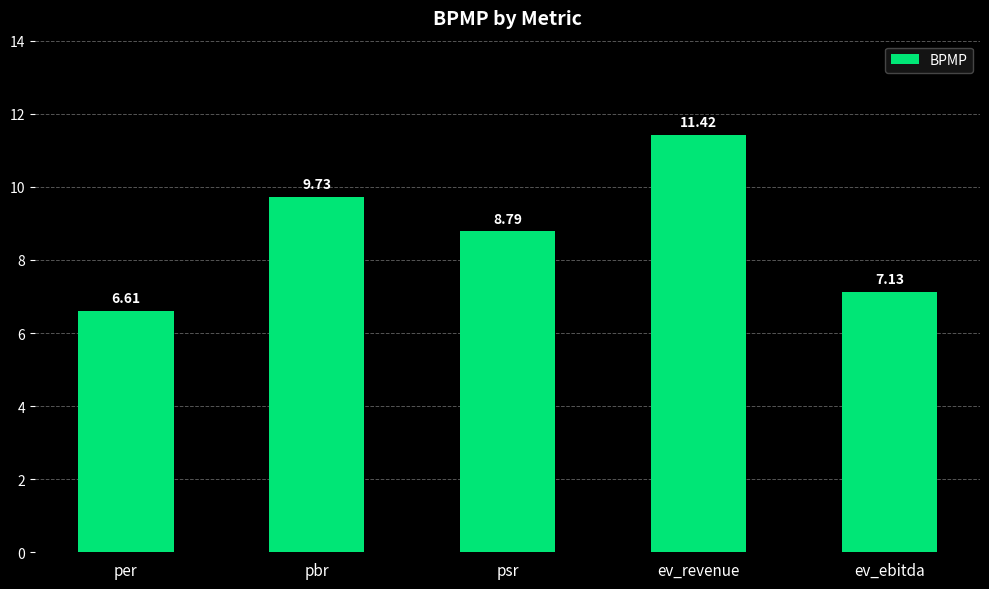

The chart shows a value of 8.8 at psr. True or false?

True